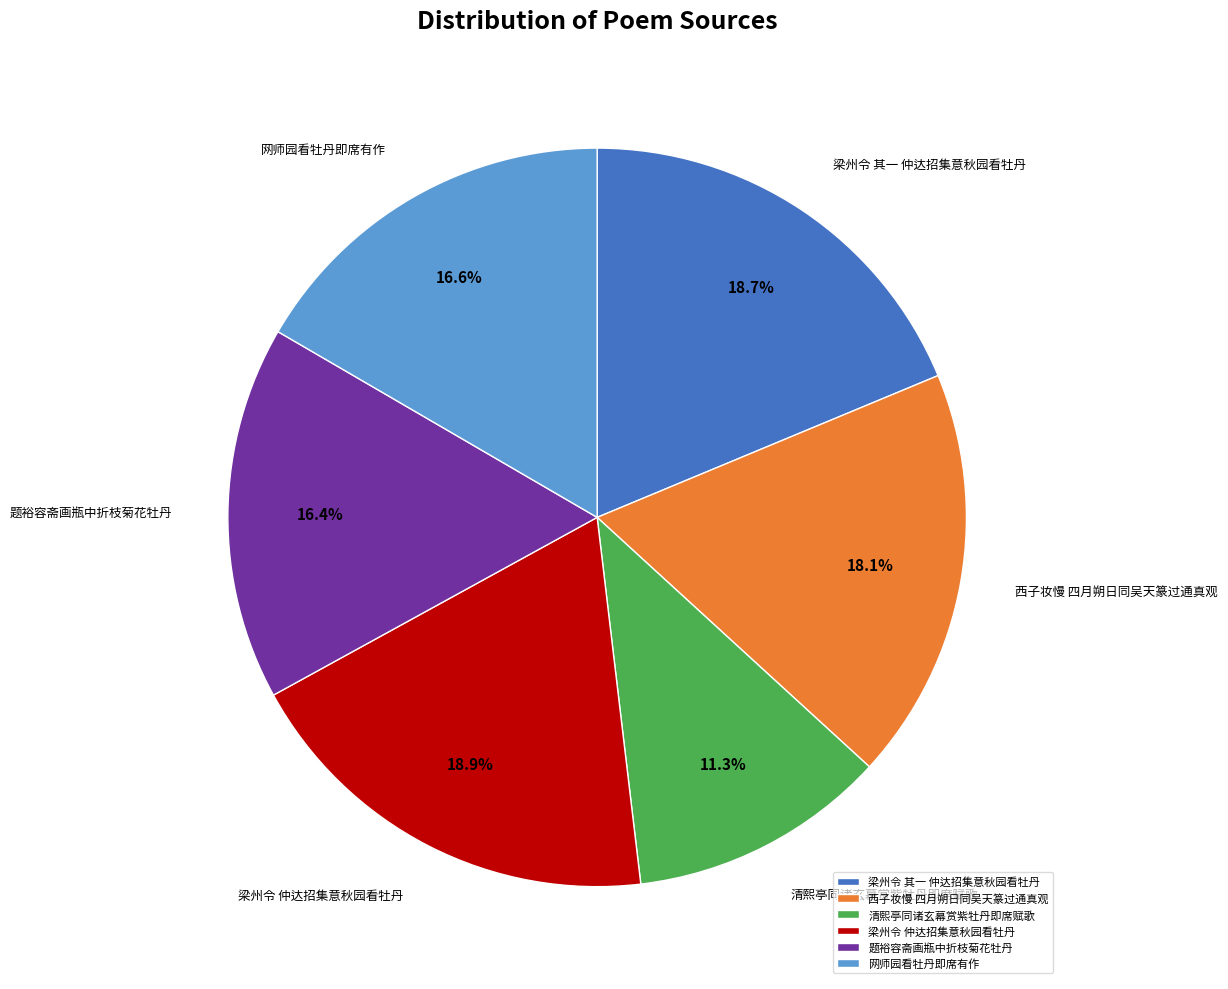

What is the smallest slice in the pie chart?

清熙亭同诸玄幕赏紫牡丹即席赋歌